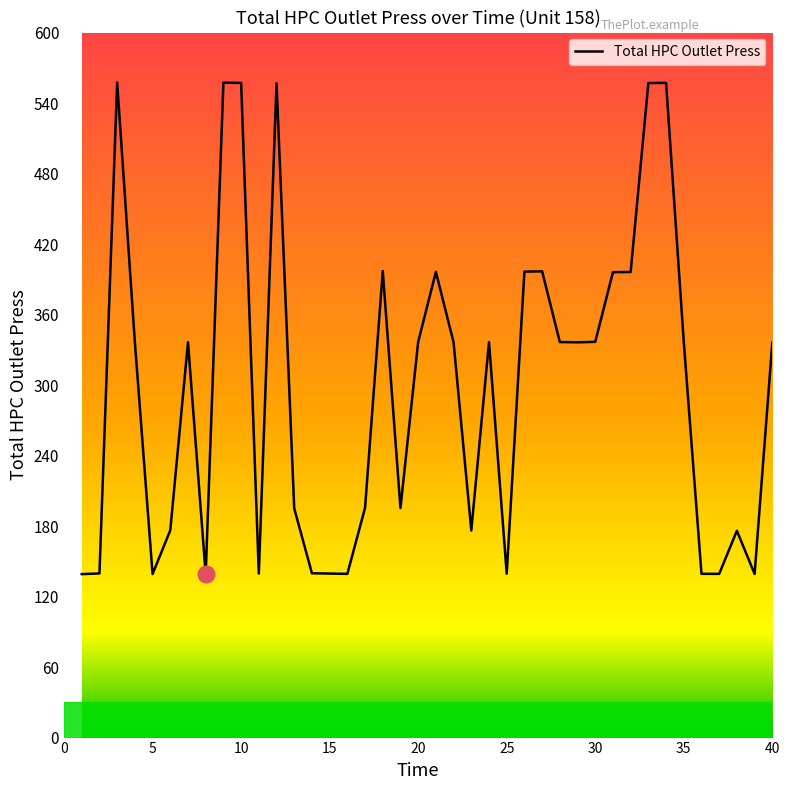

What is the difference between the maximum and minimum values?

418.7